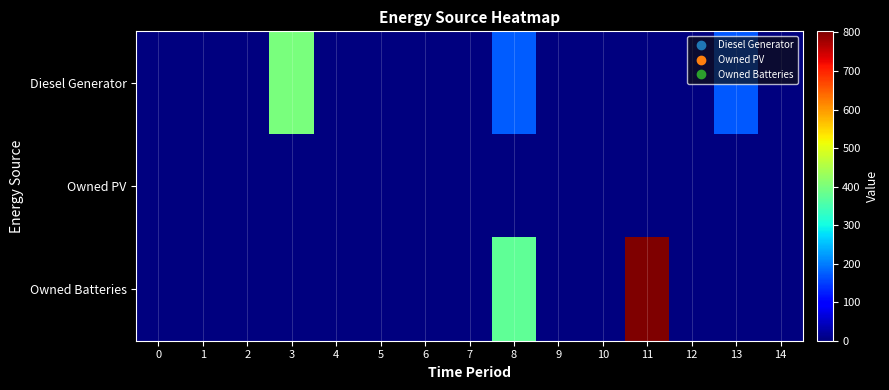

Which has a higher value, 4 or 14?

4